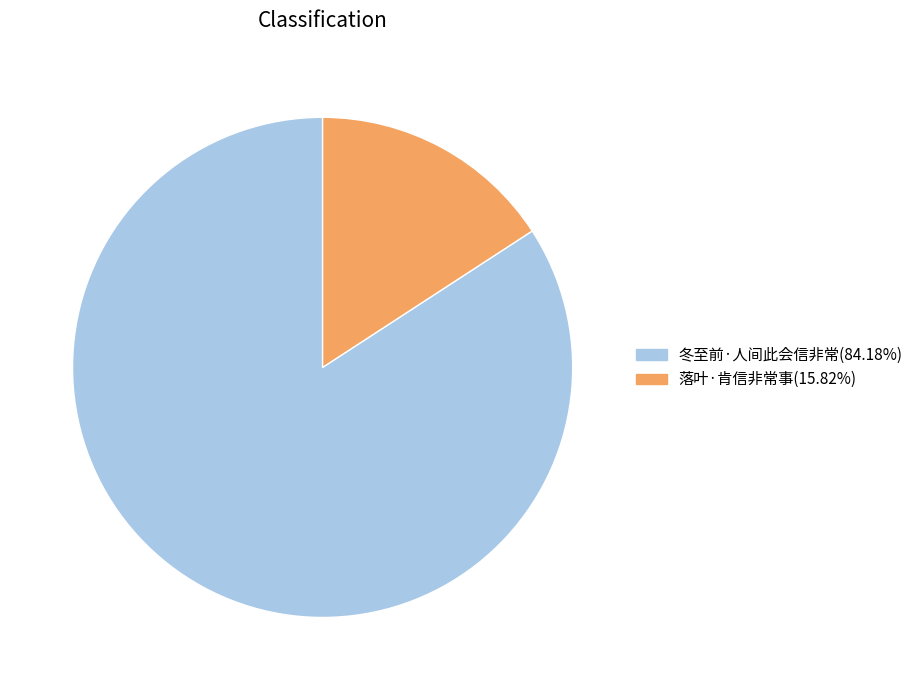

Combined, do 落叶·肯信非常事(15.82%) and 冬至前·人间此会信非常(84.18%) account for over 50%?

Yes